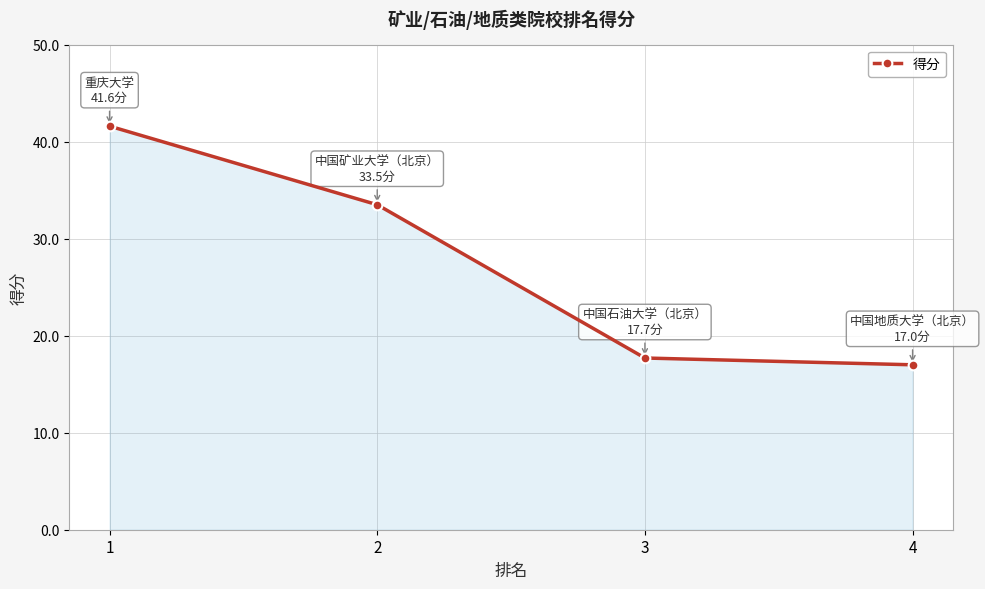

What is the sum of the values at 2 and 1?

75.1